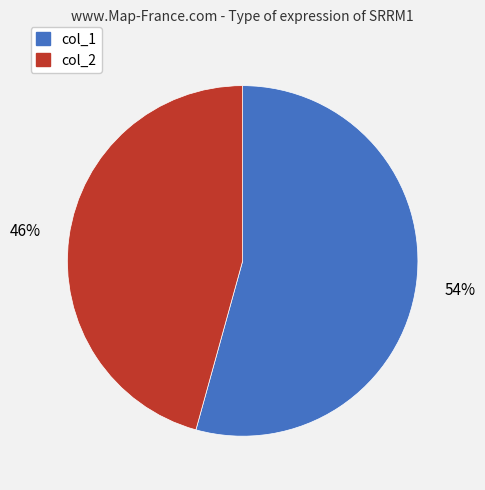

What is the smallest slice in the pie chart?

col_2